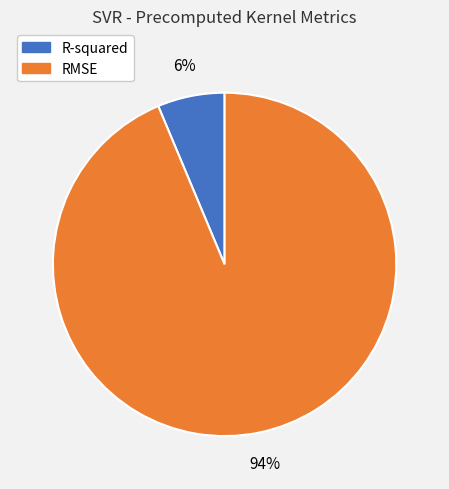

To the nearest percent, what is the combined percentage of RMSE and R-squared?

100%